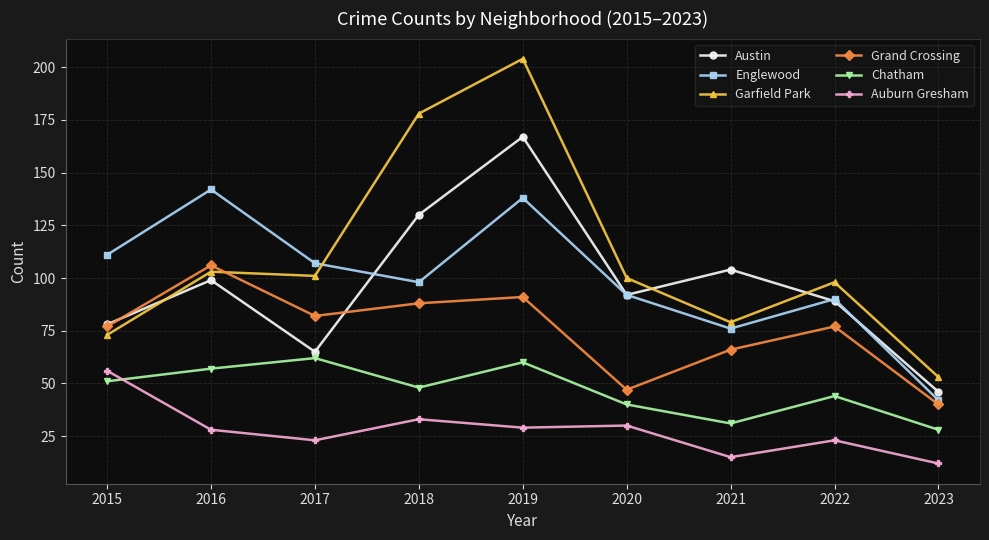

What is the approximate value of Grand Crossing at 2022, to the nearest 10?

80